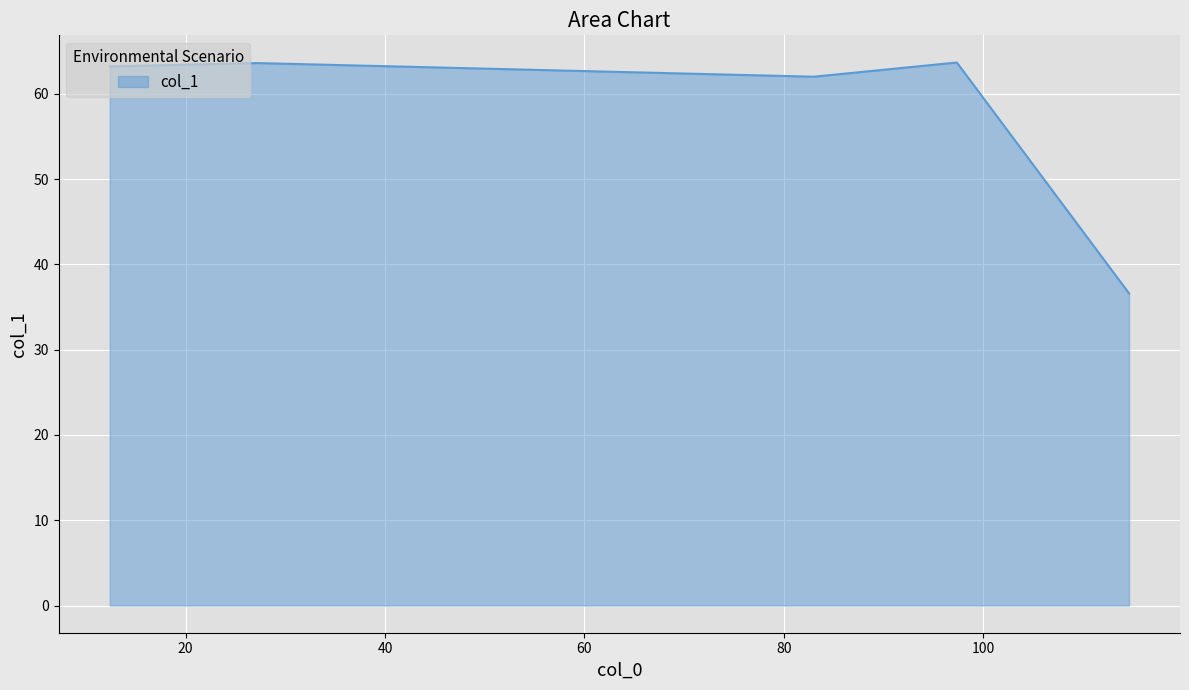

Does the chart have visible grid lines?

Yes